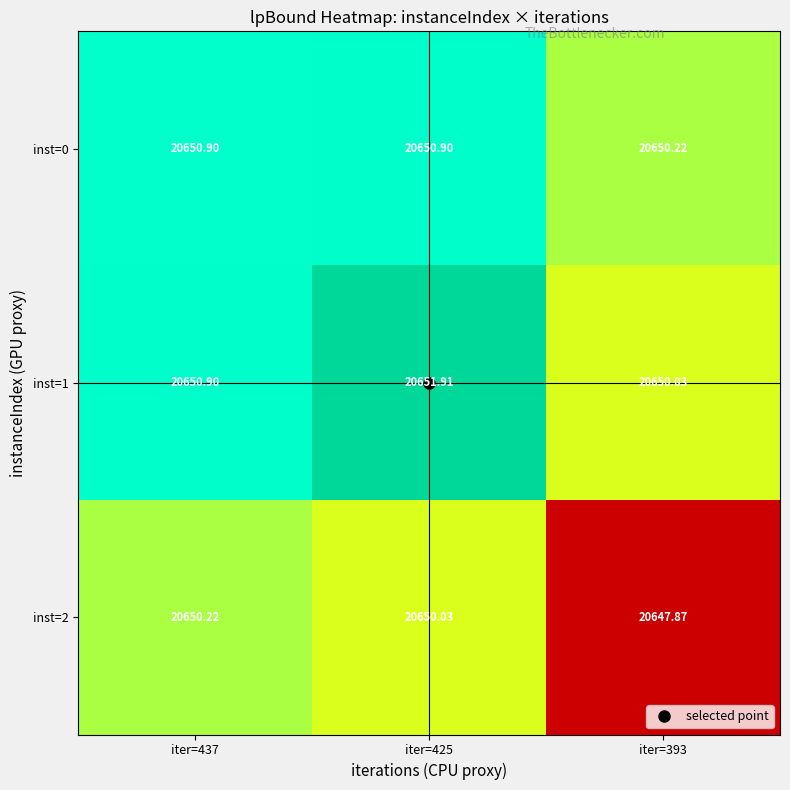

Which category has the lowest value across all series?

iter=393